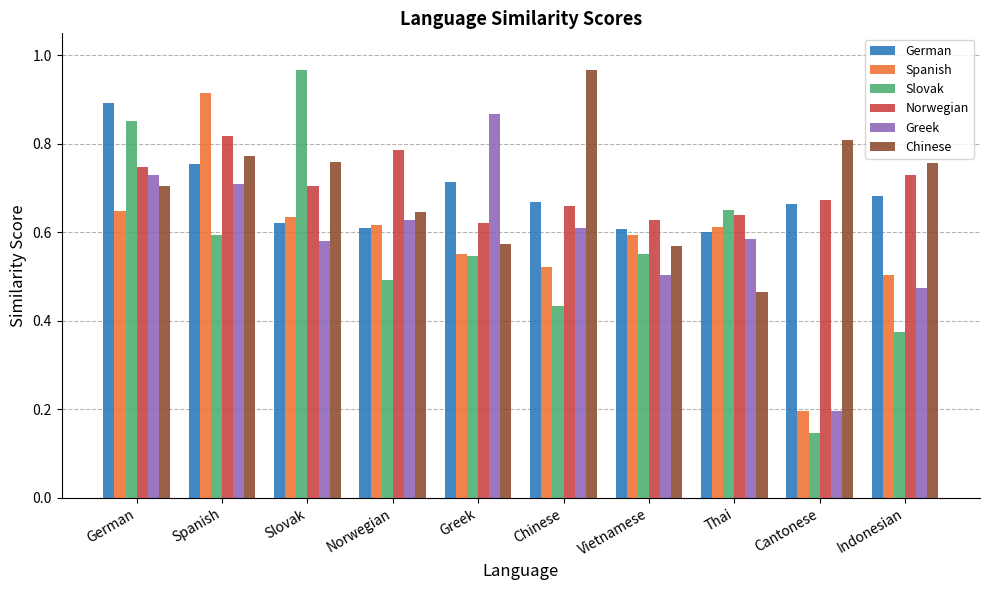

Is the value of Slovak at Chinese greater than the value of Chinese at Thai?

No